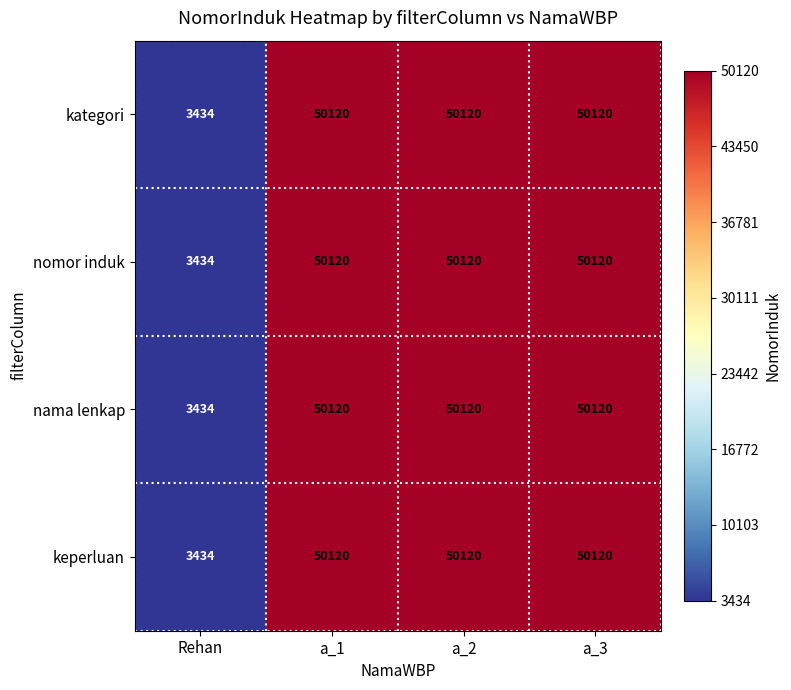

How many distinct data groups are displayed?

4